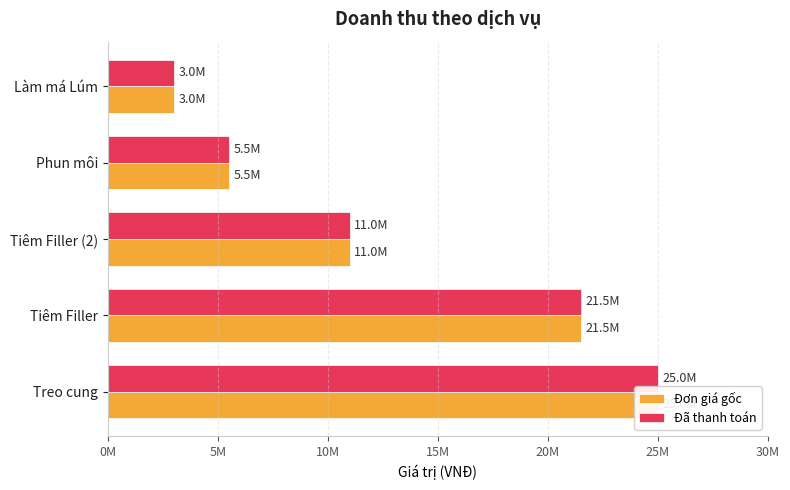

What is the average value of the Đơn giá gốc series?

13200000